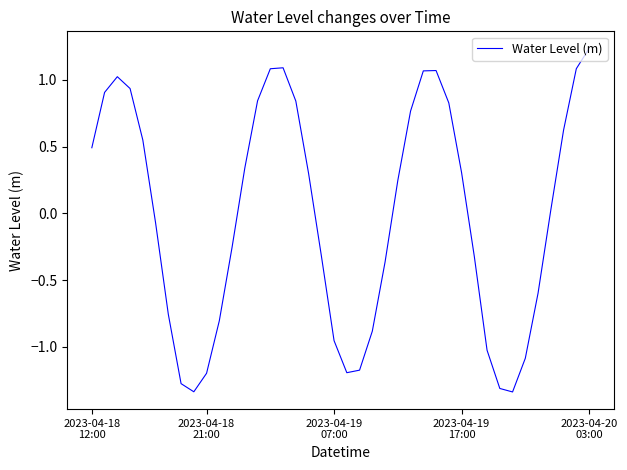

What is the difference between the maximum and minimum values?

2.6